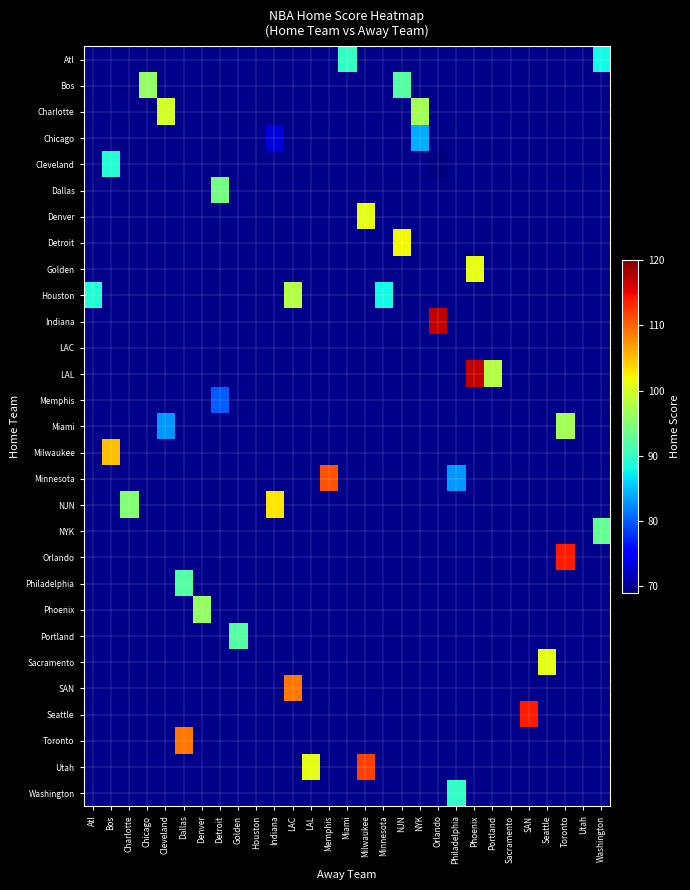

How many values in Golden are above zero?

1